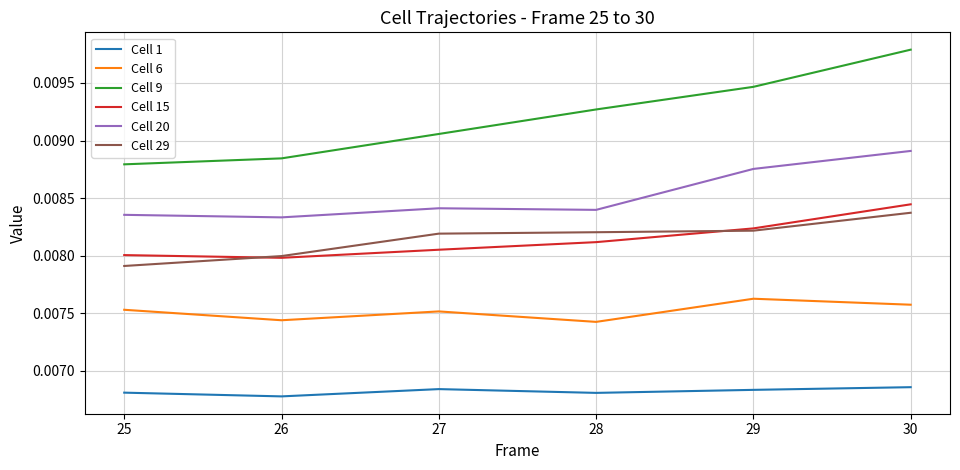

True or false: Cell 20 has more than 1 interior local peaks.

False